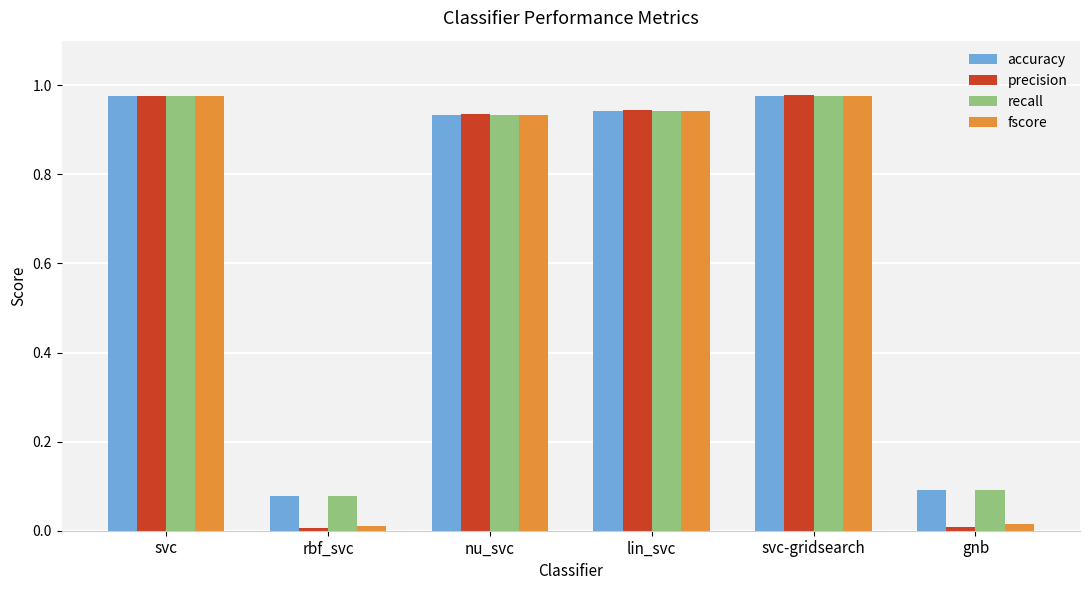

Which series changed the most between rbf_svc and nu_svc?

precision